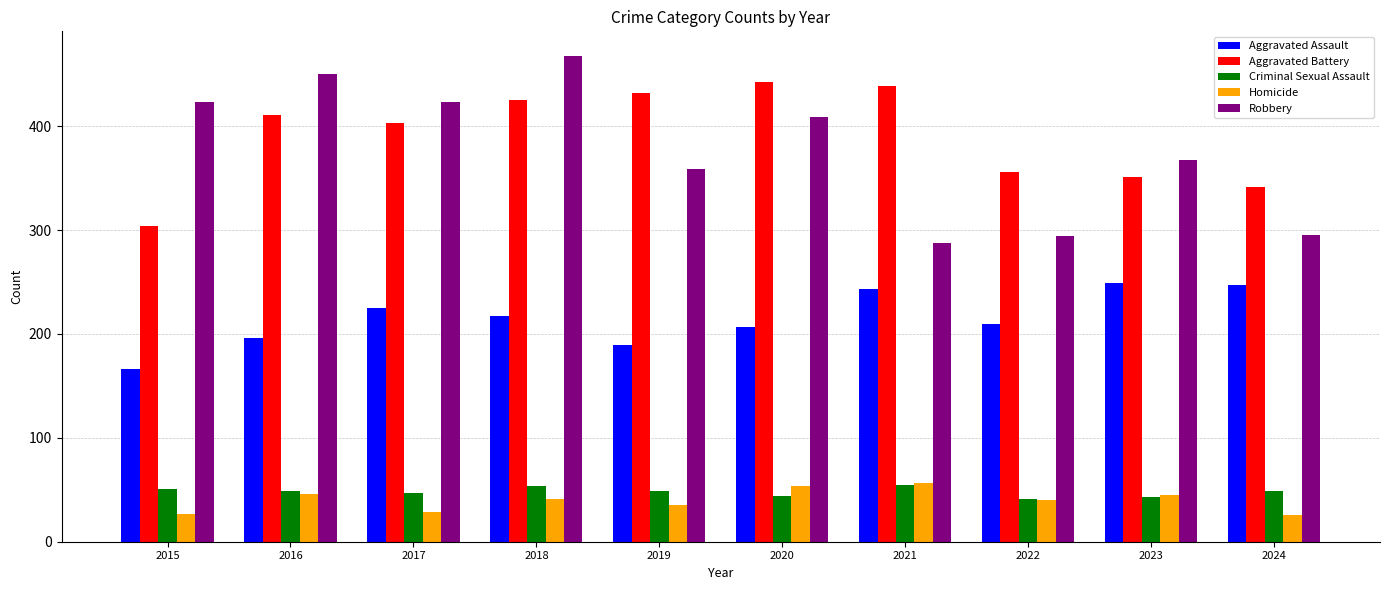

What is the difference between the highest and lowest values at 2023?

325